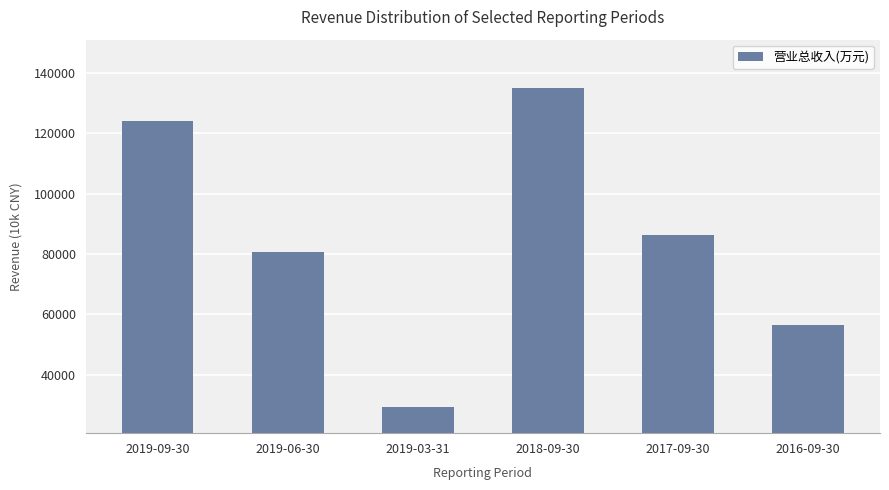

What is the label of the 1st bar from the right?

2016-09-30